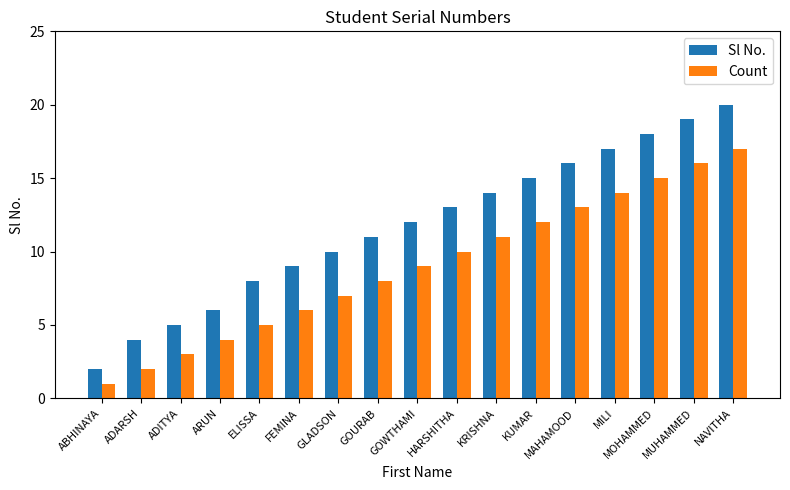

What is the difference between the second highest and second lowest values in the Sl No. series?

15